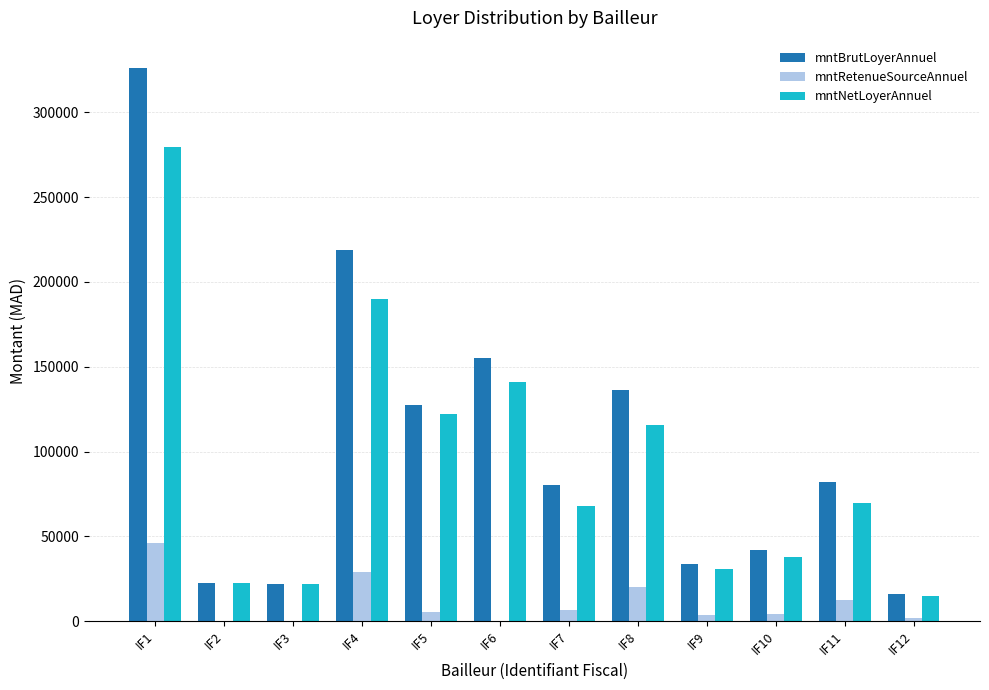

What is the total value across all series at IF2?

44672.0